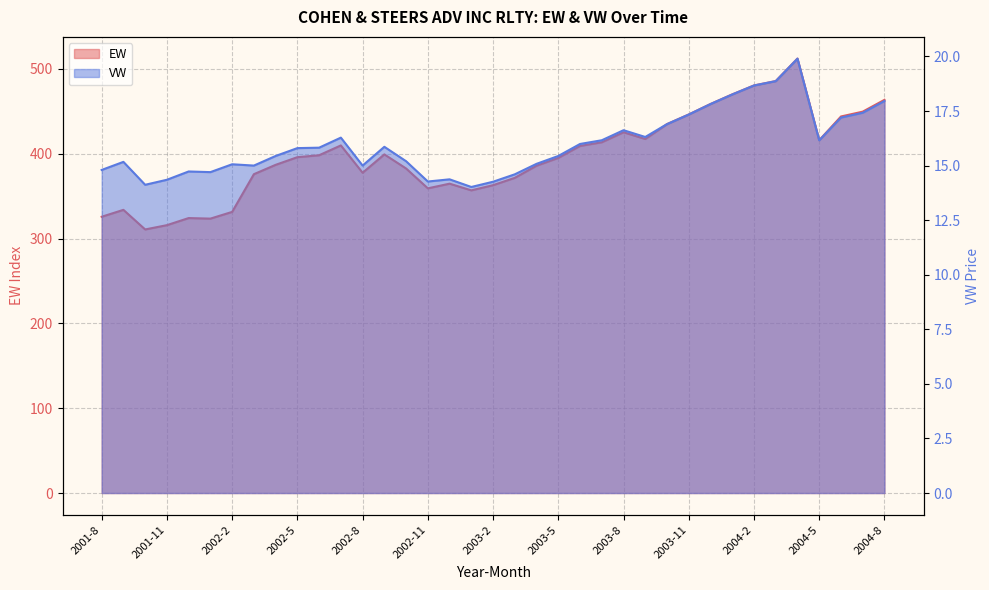

Reading right to left, list all the values displayed in this chart.

EW: 2004-8=463.5	2004-7=449.6	2004-6=443.9	2004-5=415.9	2004-4=512.1	2004-3=485.6	2004-2=480.5	2004-1=469.9	2003-12=458.6	2003-11=446.3	2003-10=434.9	2003-9=417.4	2003-8=425.3	2003-7=413.5	2003-6=409.2	2003-5=395.1	2003-4=385.9	2003-3=371.6	2003-2=362.9	2003-1=356.8	2002-12=364.7	2002-11=359.2	2002-10=382.6	2002-9=399.2	2002-8=377.6	2002-7=409.8	2002-6=398.2	2002-5=395.9	2002-4=386.9	2002-3=375.9	2002-2=331.4	2002-1=323.5	2001-12=324.2	2001-11=315.8	2001-10=310.7	2001-9=333.8	2001-8=325.7
VW: 2004-8=18.0	2004-7=17.4	2004-6=17.2	2004-5=16.2	2004-4=19.9	2004-3=18.9	2004-2=18.7	2004-1=18.3	2003-12=17.8	2003-11=17.3	2003-10=16.9	2003-9=16.3	2003-8=16.6	2003-7=16.2	2003-6=16.0	2003-5=15.4	2003-4=15.1	2003-3=14.6	2003-2=14.3	2003-1=14.0	2002-12=14.4	2002-11=14.3	2002-10=15.2	2002-9=15.9	2002-8=15.0	2002-7=16.3	2002-6=15.8	2002-5=15.8	2002-4=15.4	2002-3=15.0	2002-2=15.1	2002-1=14.7	2001-12=14.7	2001-11=14.3	2001-10=14.1	2001-9=15.2	2001-8=14.8